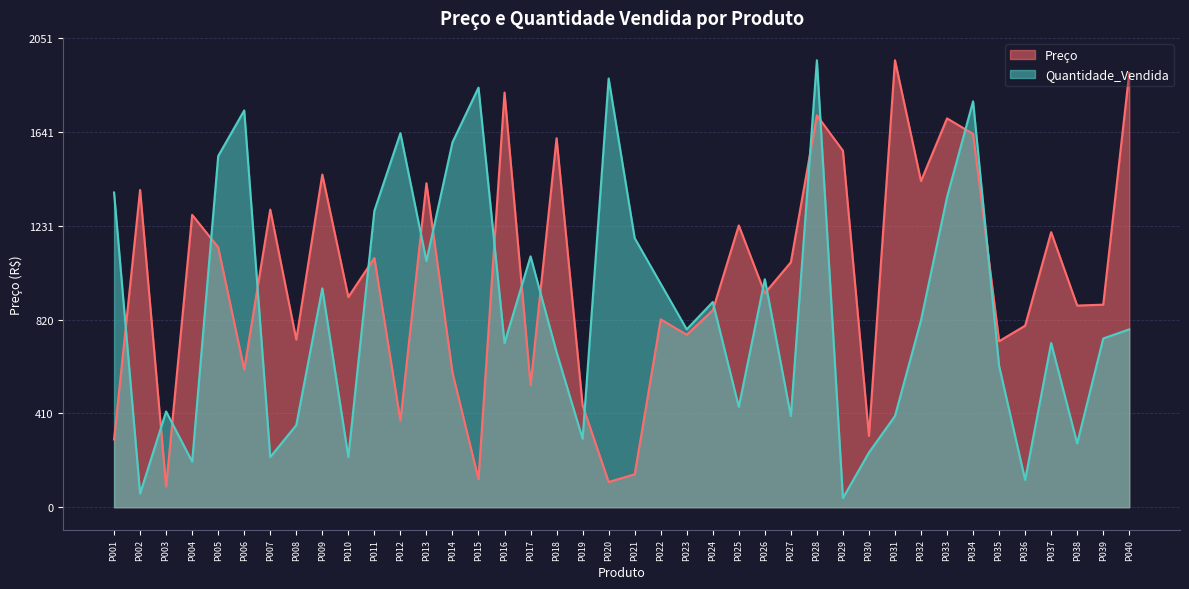

How many values in the Quantidade_Vendida series exceed 777?

21